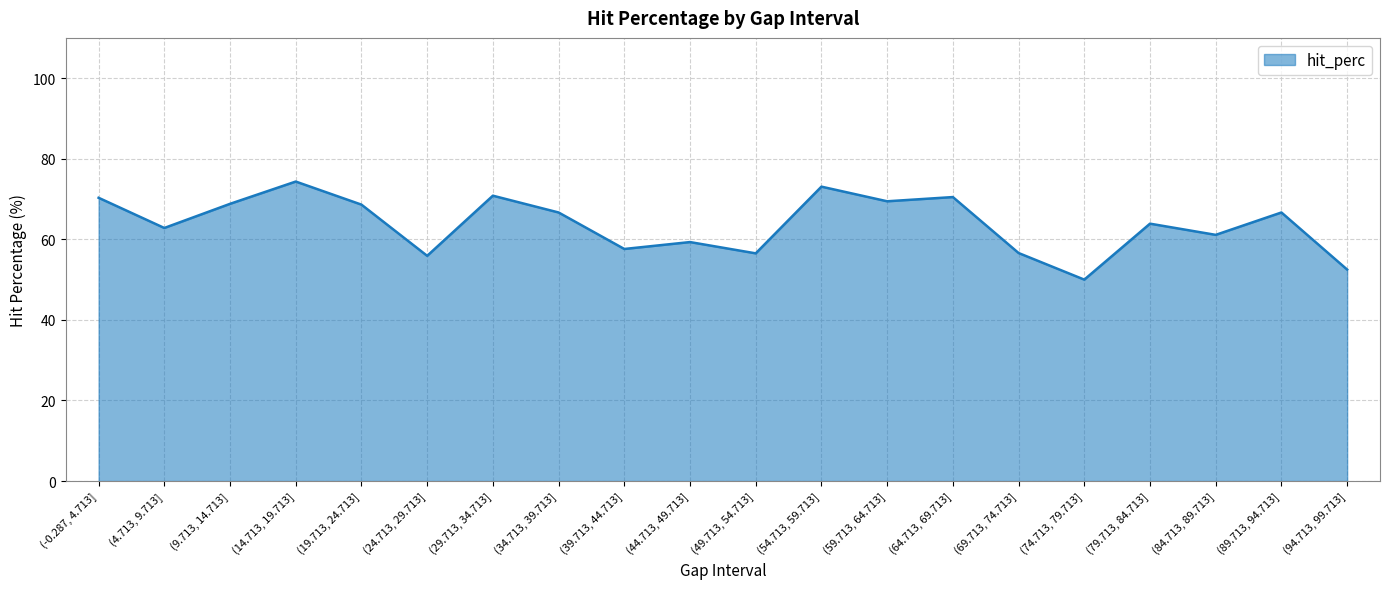

The value at (34.713, 39.713] is 103.8. True or false?

False